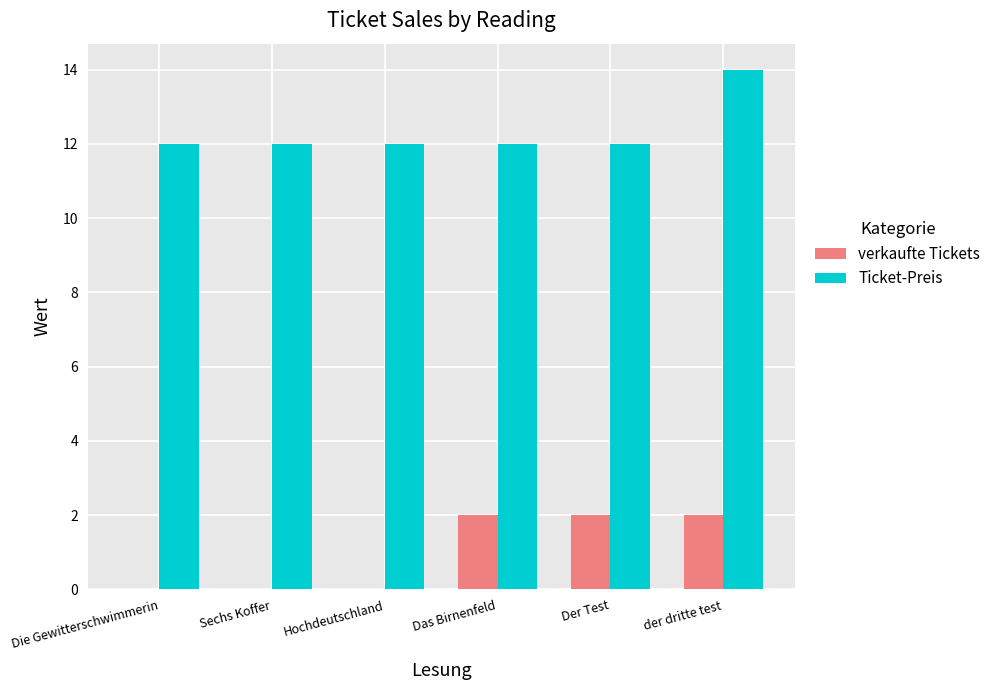

What is the sum of all Ticket-Preis values?

74